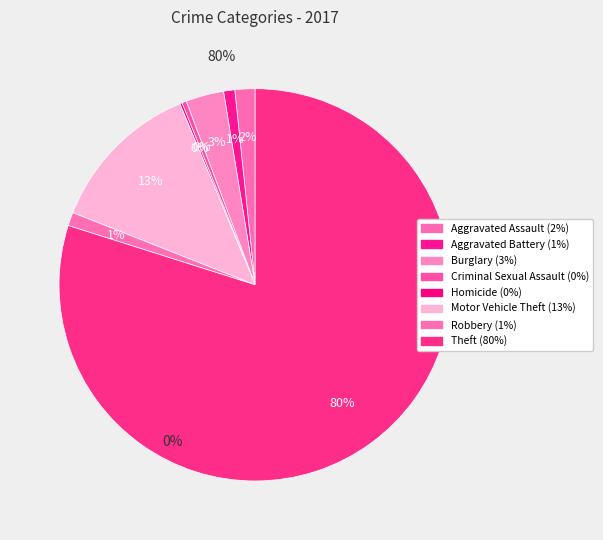

How many slices are in this pie chart?

8